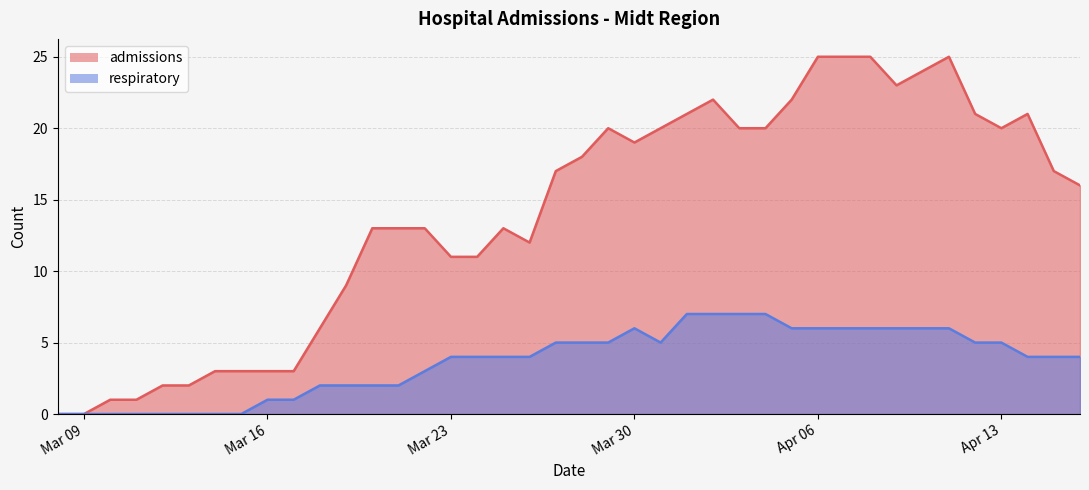

What is the label of the 6th point from the right?

2020-04-11